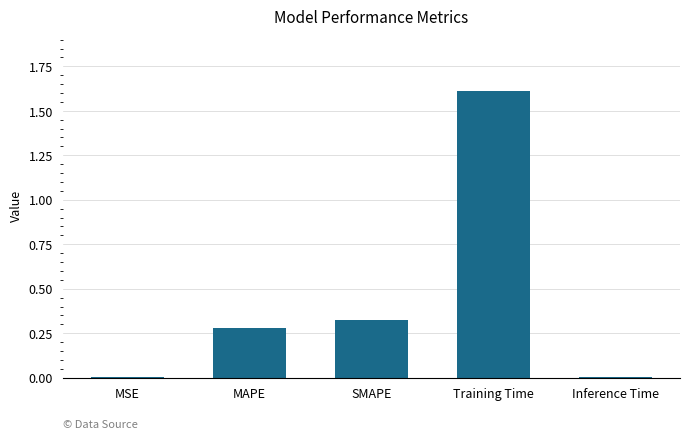

Which label corresponds to the largest value in the chart?

Training Time